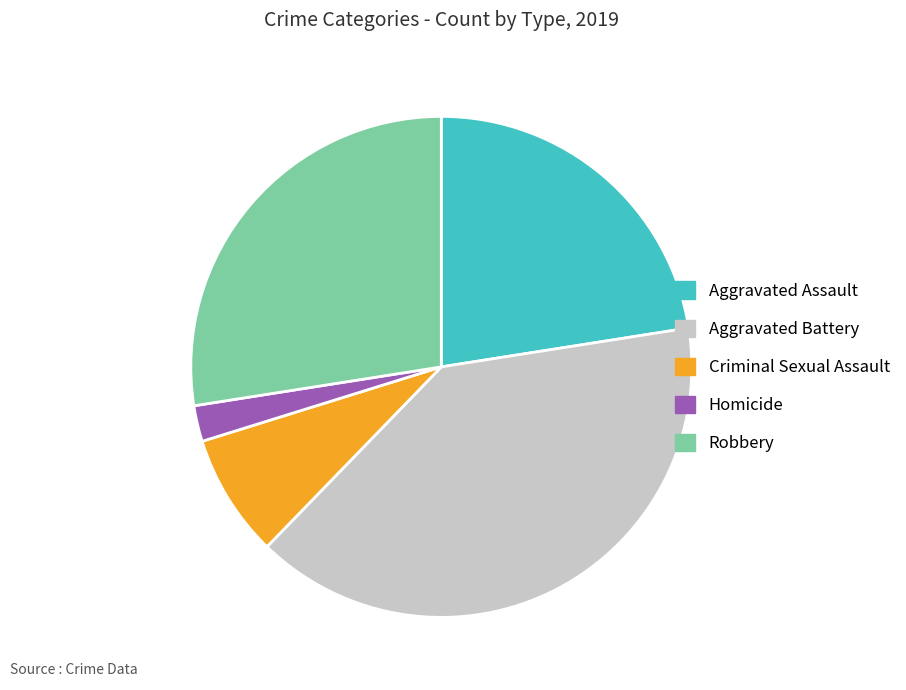

What is the smallest slice in the pie chart?

Homicide